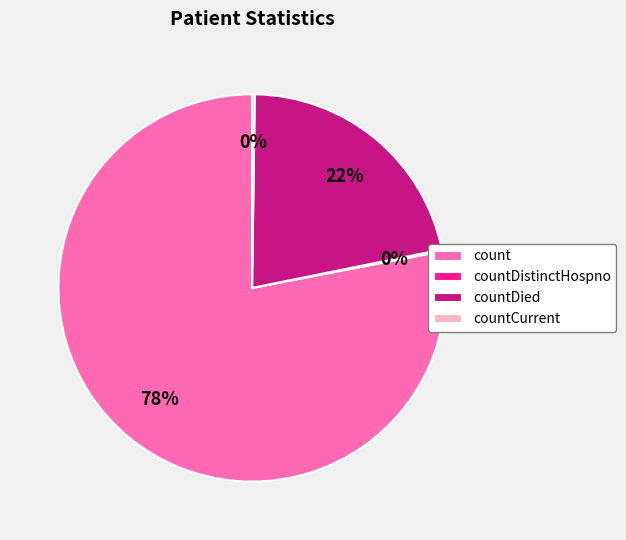

To the nearest percent, what is the difference between the largest and smallest slice percentages?

78%